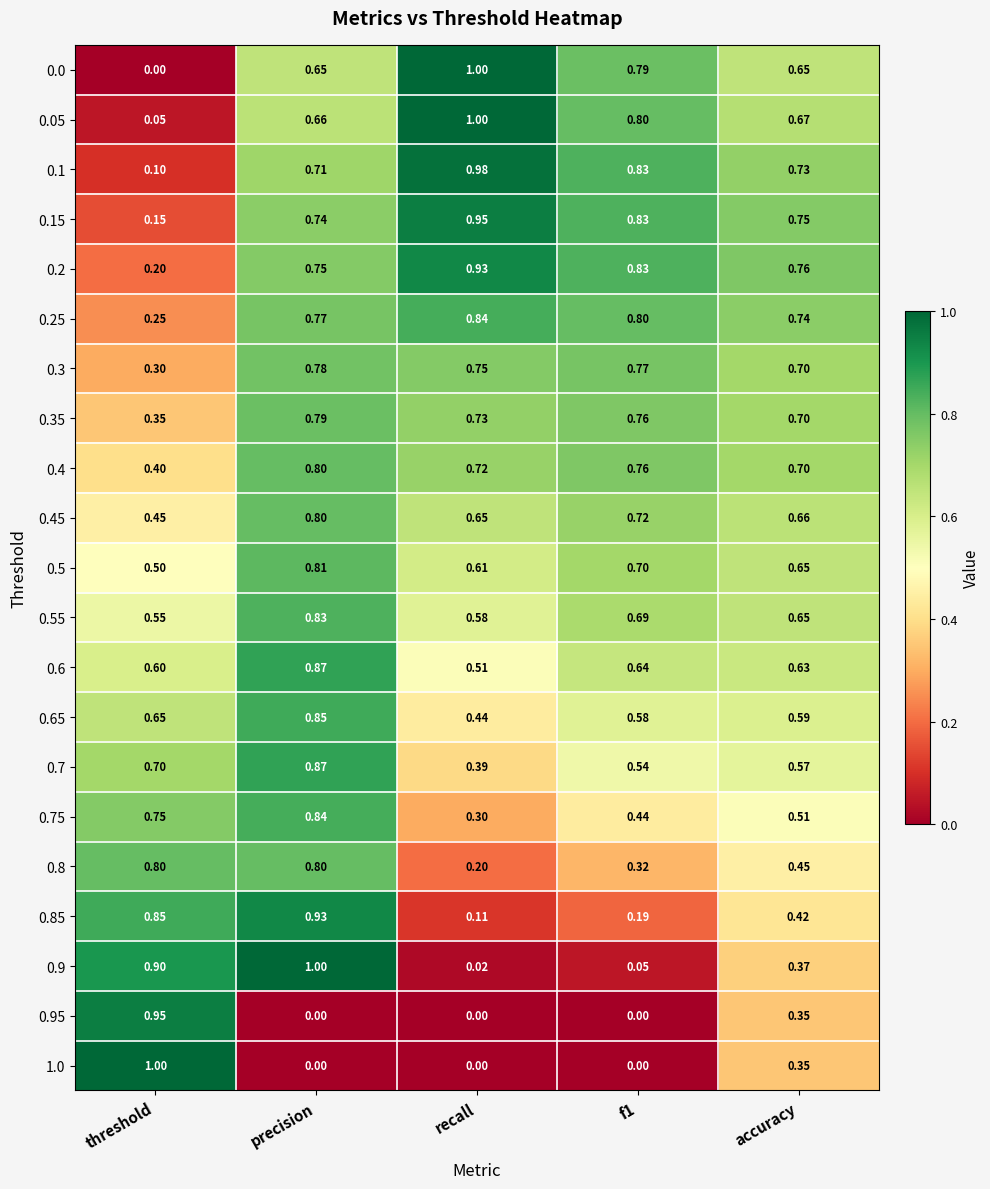

How many series are shown in this chart?

21